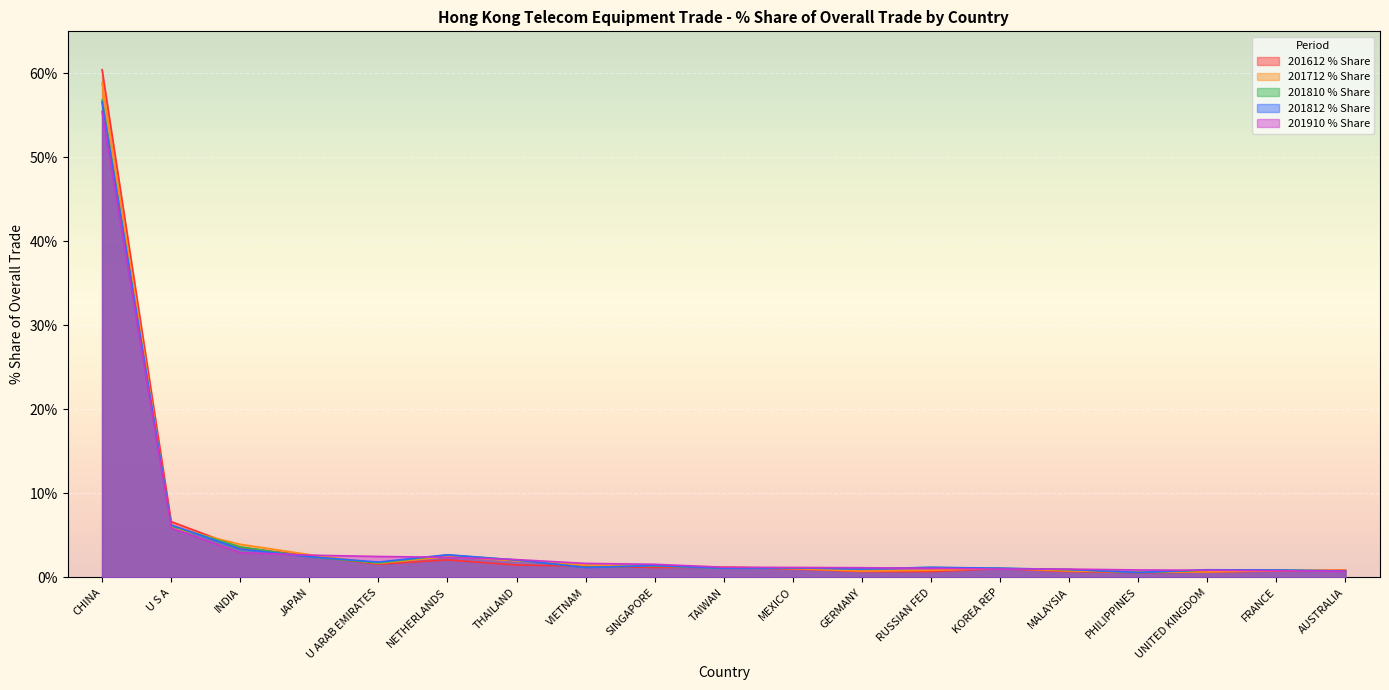

Which series has the widest spread of values?

201612 % Share